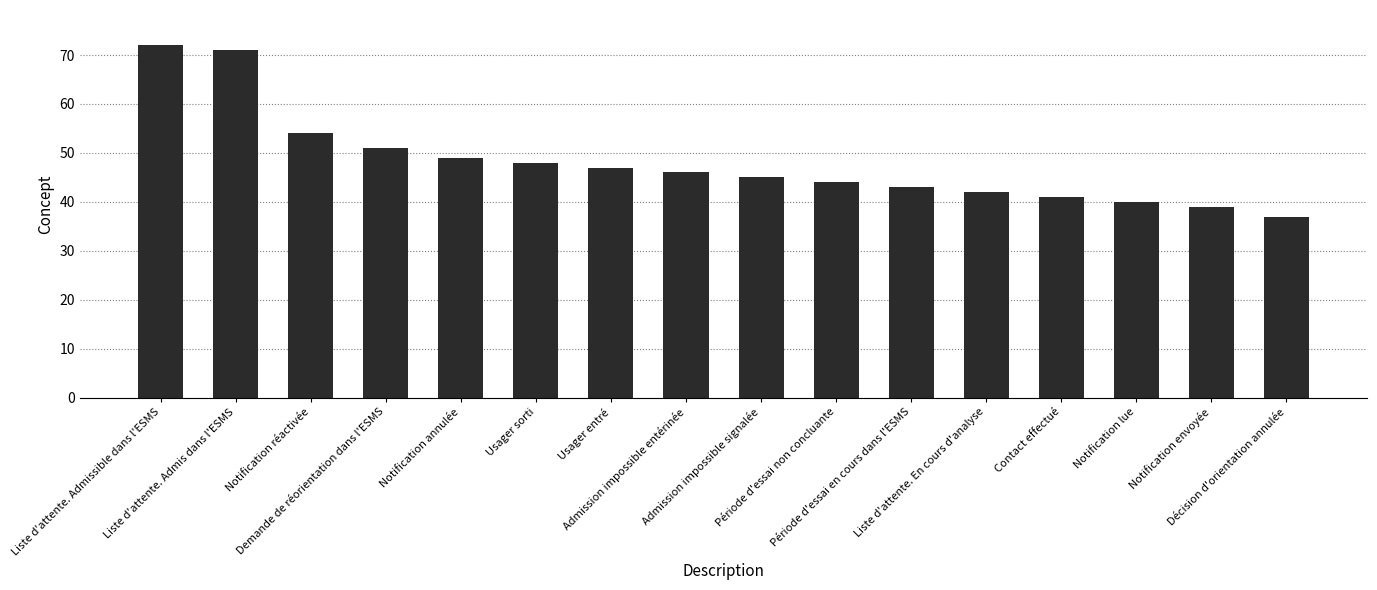

What is the label of the 1st bar from the left?

Liste d'attente. Admissible dans l'ESMS